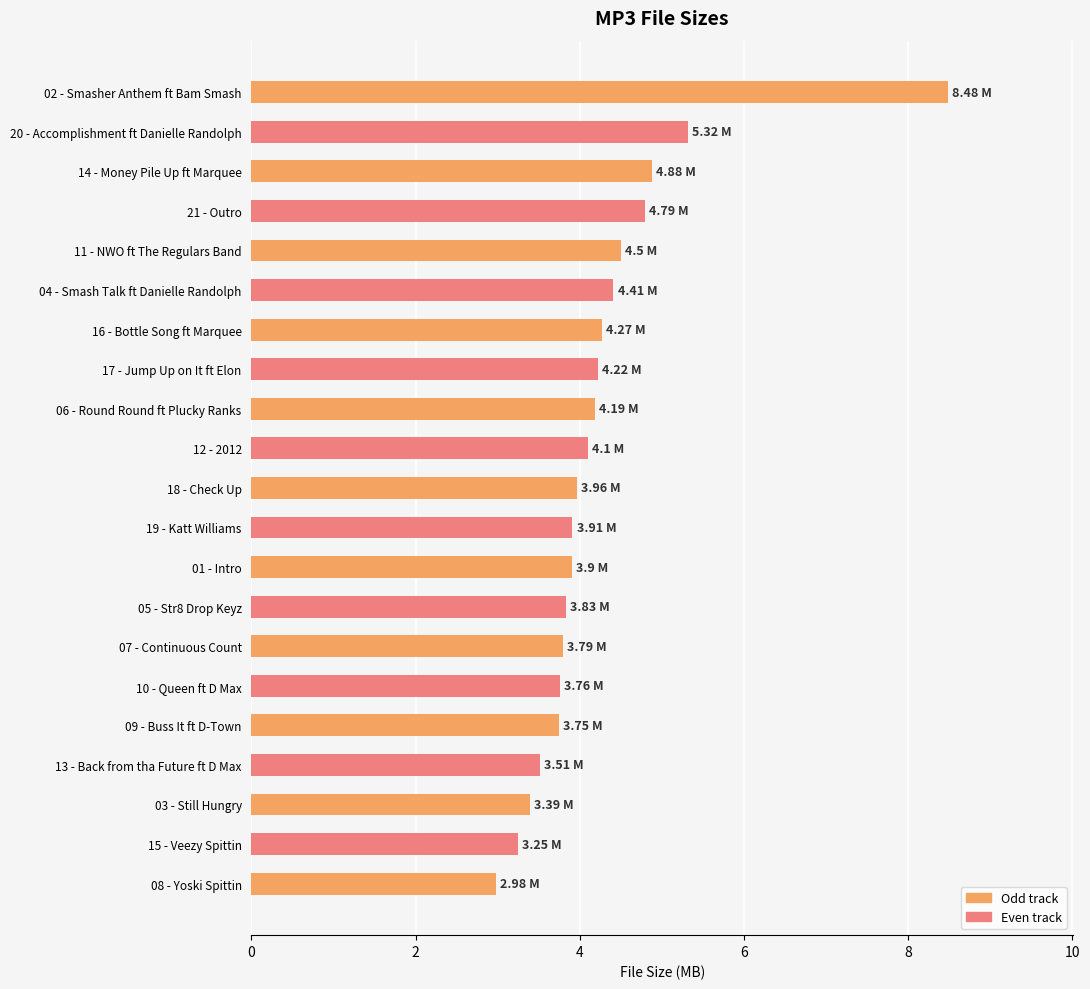

Are the bars grouped side by side (vs. stacked)?

No